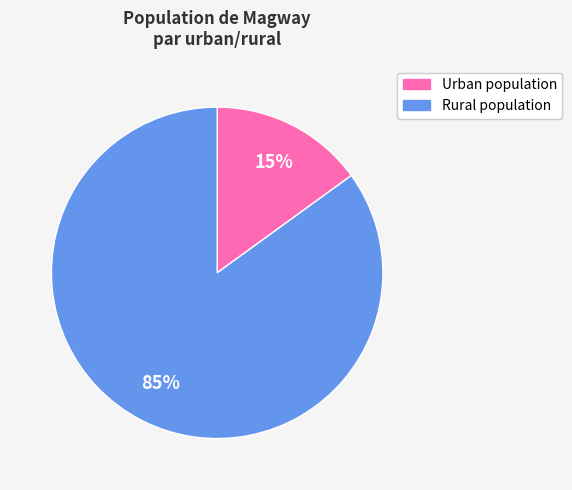

Is it true that Rural population is 95% of the pie?

False